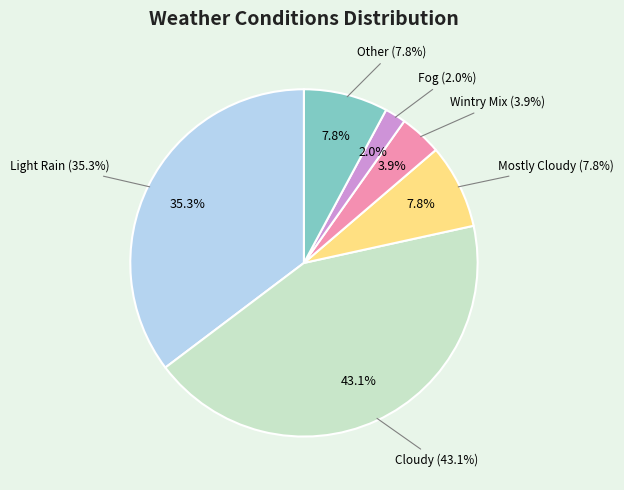

Rank the categories by value from lowest to highest.

Fog, Wintry Mix, Mostly Cloudy, Other, Light Rain, Cloudy